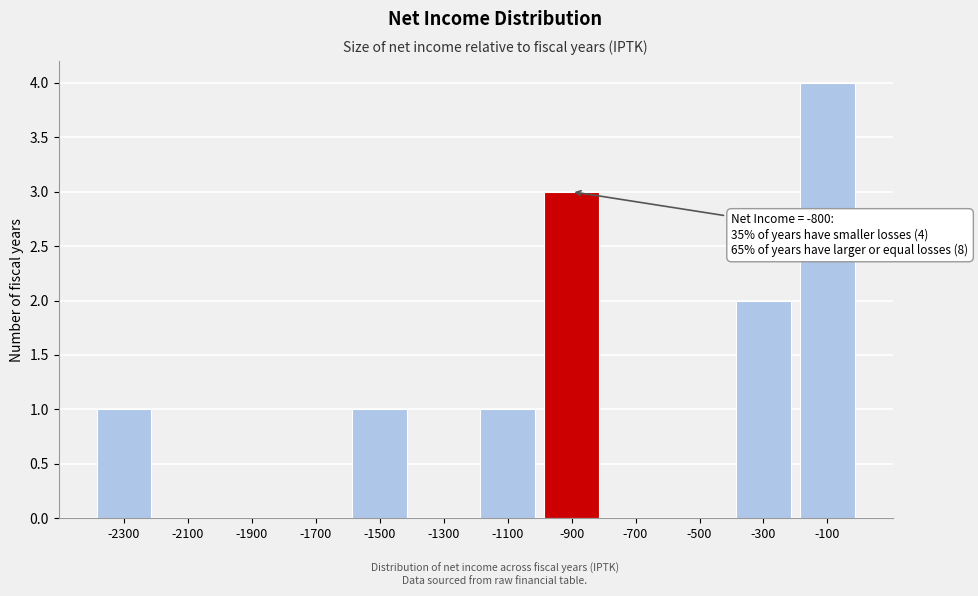

Reading right to left, transcribe all the data shown in this chart.

-100=4	-300=2	-500=0	-700=0	-900=3	-1100=1	-1300=0	-1500=1	-1700=0	-1900=0	-2100=0	-2300=1